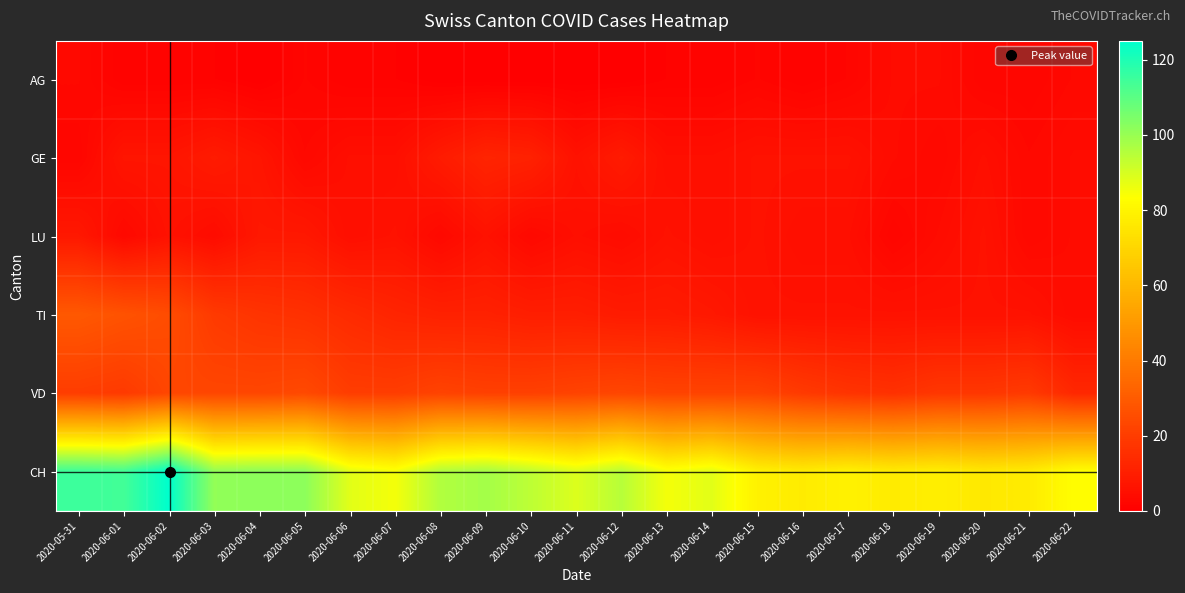

List the series in order of their peak value, lowest first.

AG, LU, GE, VD, TI, CH